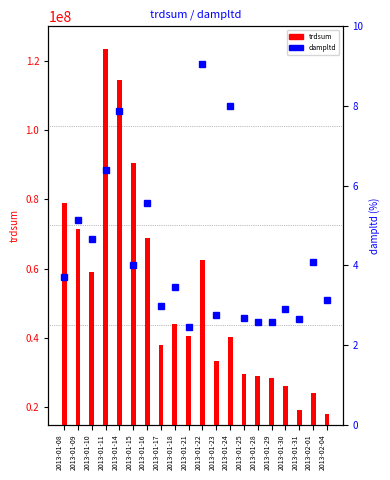

Count the number of data series in this chart.

2